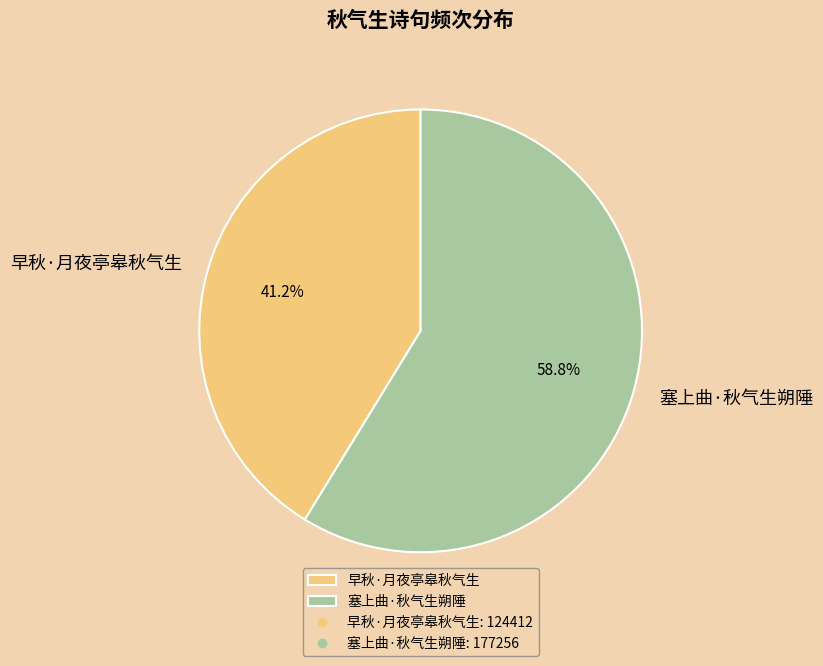

Count the number of slices in the pie.

2